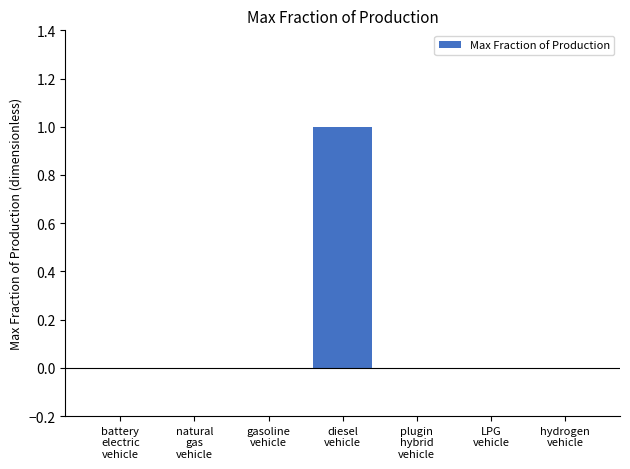

Is it true that the value at hydrogen
vehicle is 0?

True